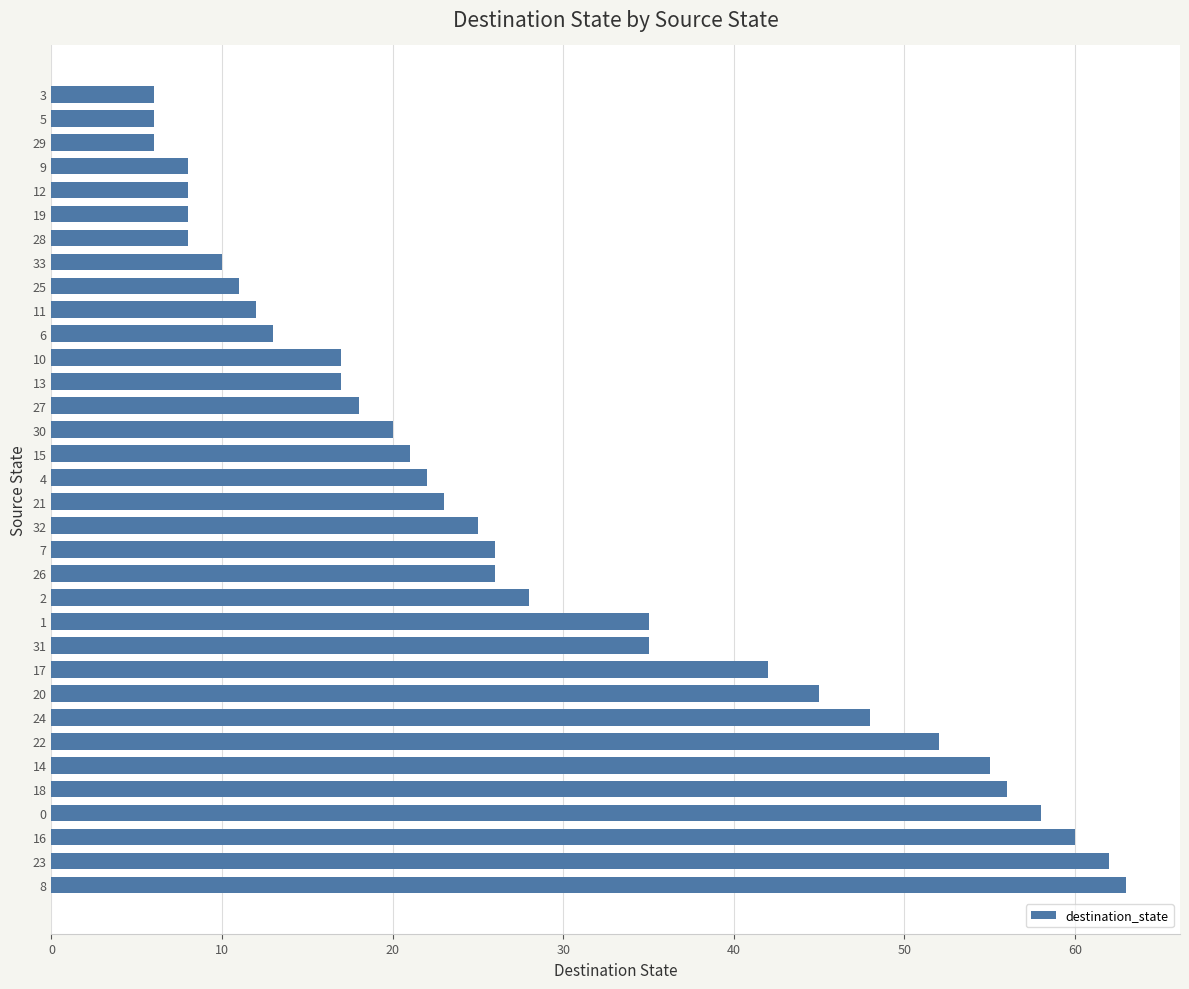

What value does the data have at 19, to the nearest 5?

10